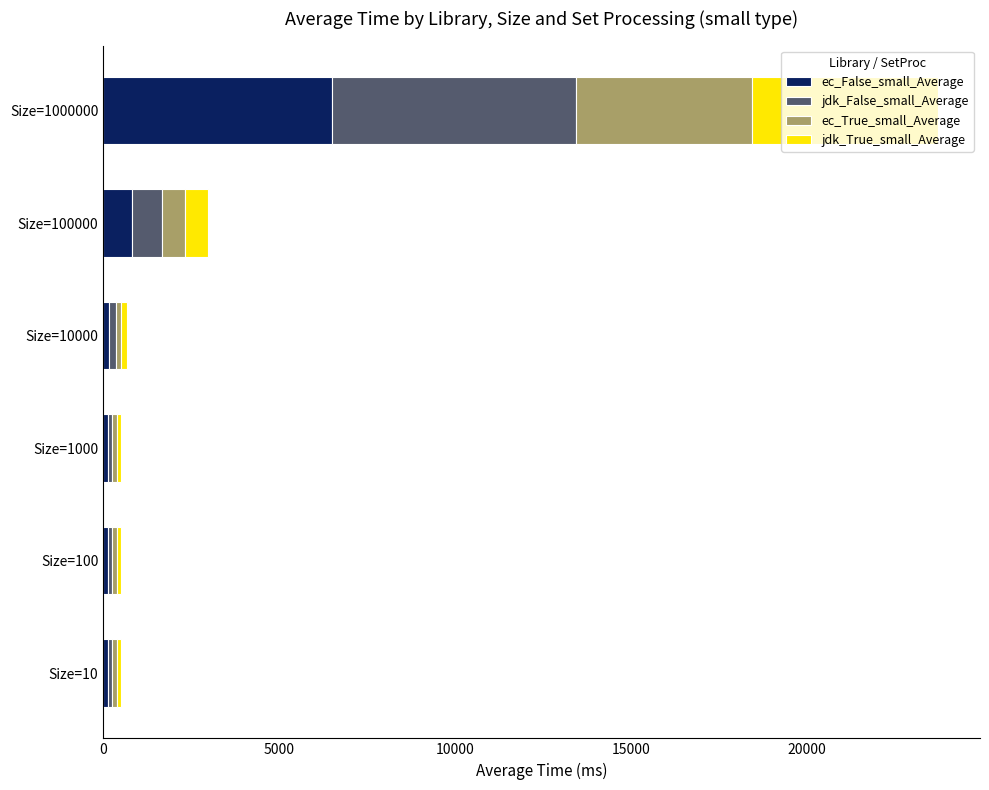

Is it true that ec_False_small_Average equals 804.9 at Size=100000?

True